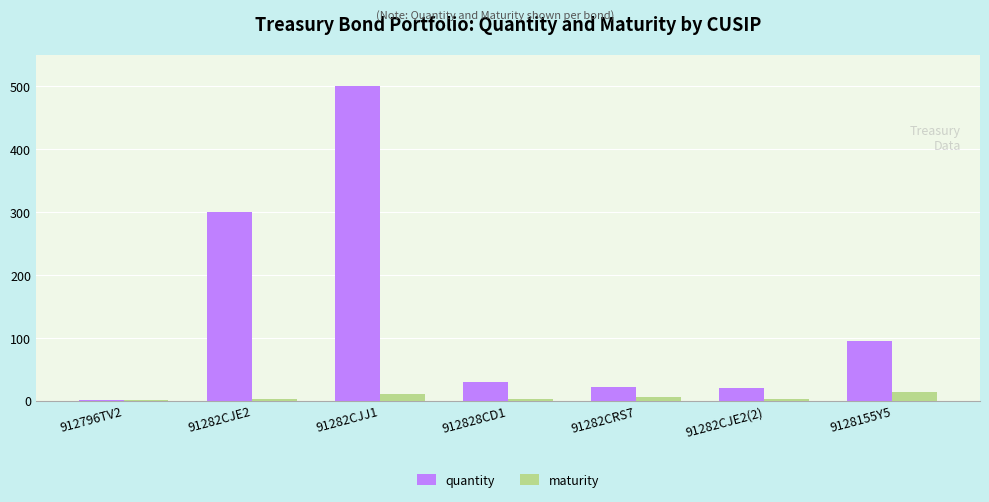

True or false: maturity has a value of 10.0 at 91282CJJ1.

True